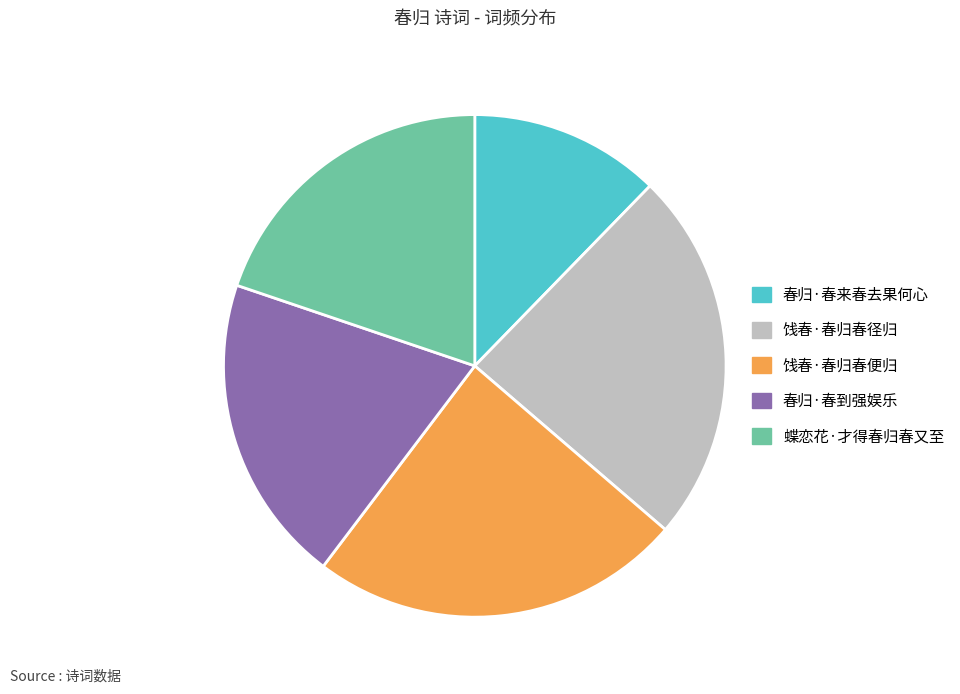

Is 春归·春来春去果何心 the majority of the pie?

No